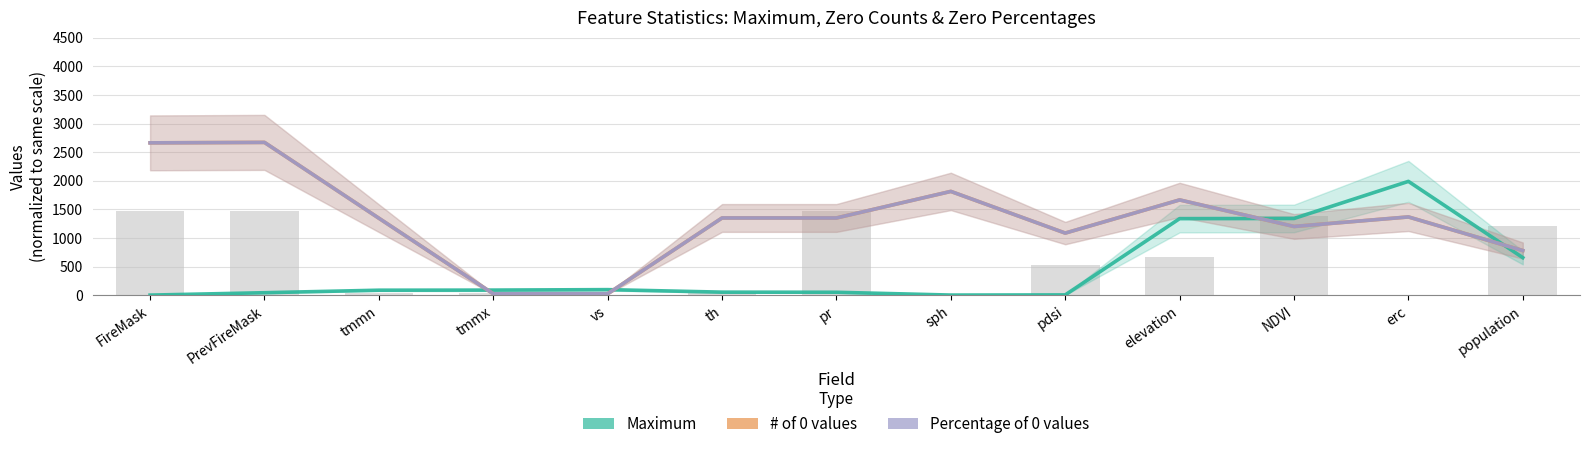

What is the value of the Percentage of 0 values bar at the 2nd from the left?

2669.9